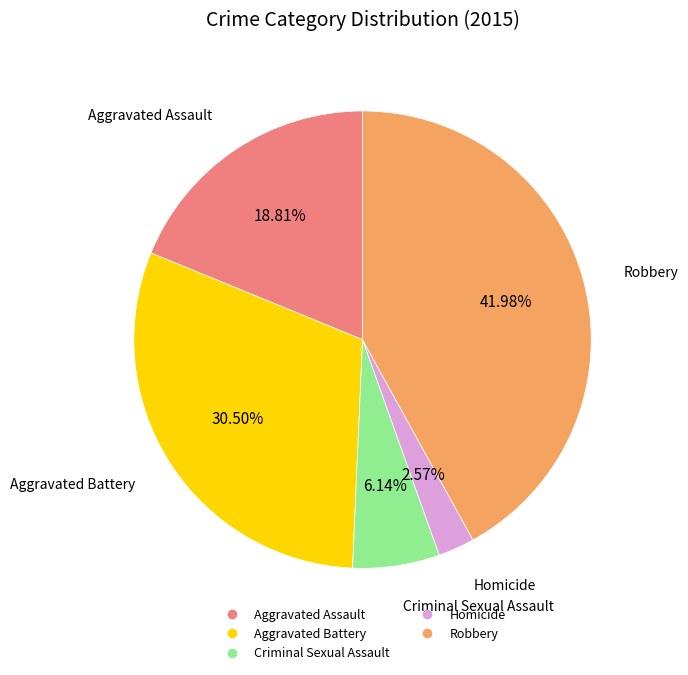

Count the number of slices in the pie.

5